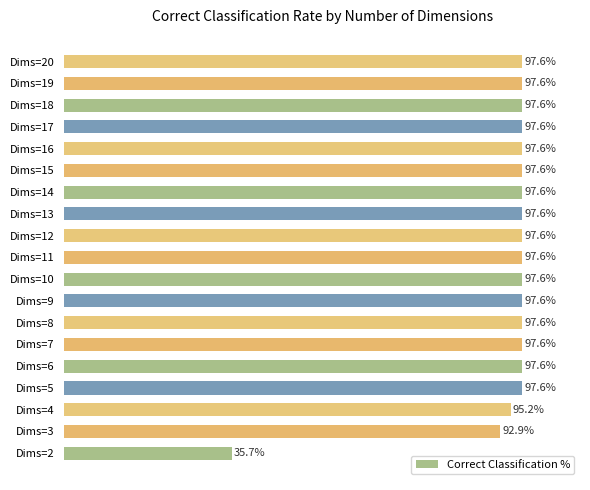

Are the bars grouped side by side (vs. stacked)?

No